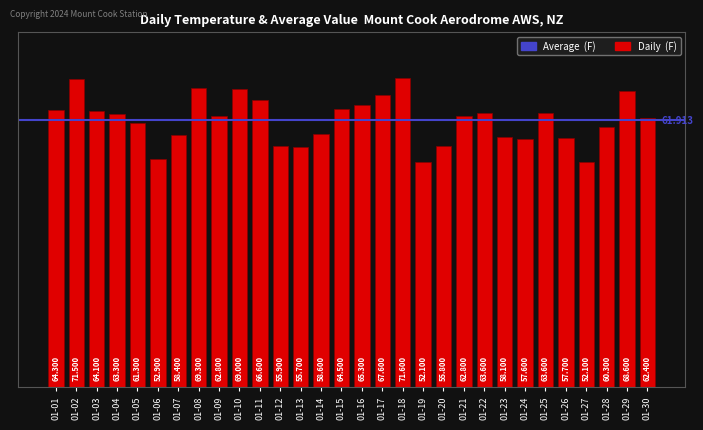

What is the value of the 21st bar from the left?

62.8